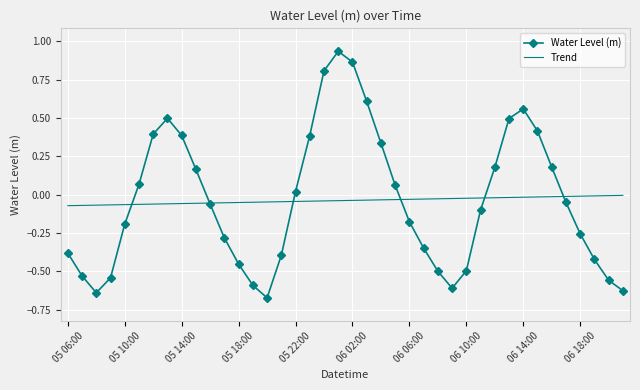

Rank the series by their maximum value, from lowest to highest.

Trend, Water Level (m)